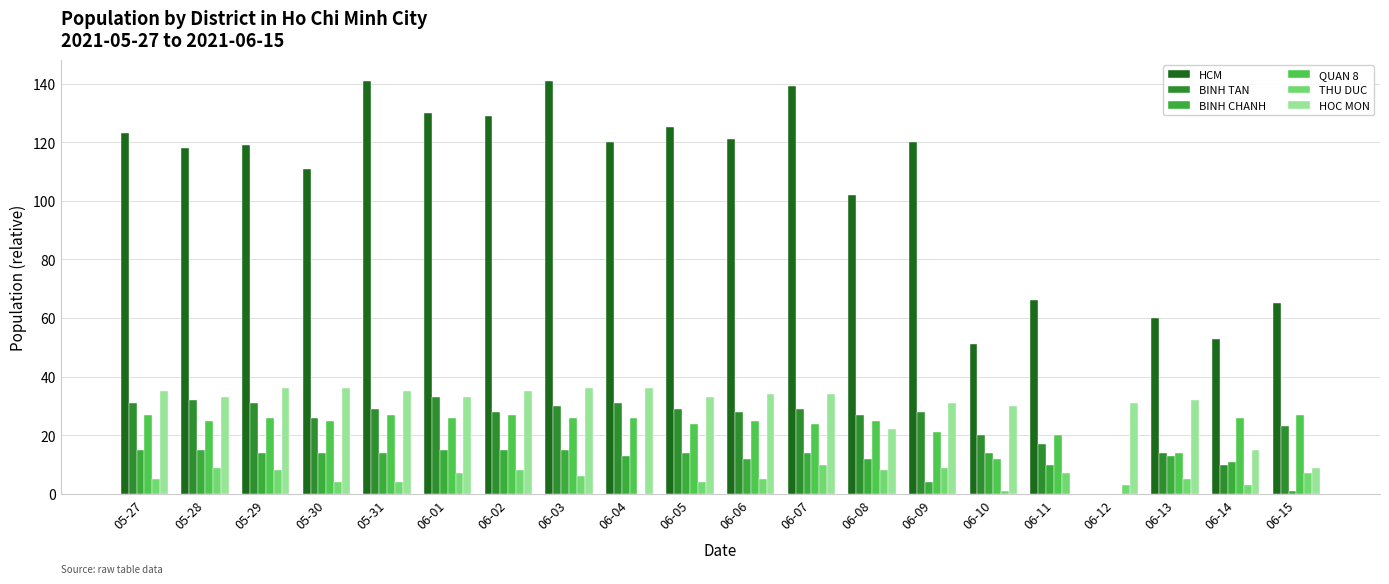

List the labels in order of BINH CHANH value, largest first.

05-27, 05-28, 06-01, 06-02, 06-03, 05-29, 05-30, 05-31, 06-05, 06-07, 06-10, 06-04, 06-13, 06-06, 06-08, 06-14, 06-11, 06-09, 06-15, 06-12